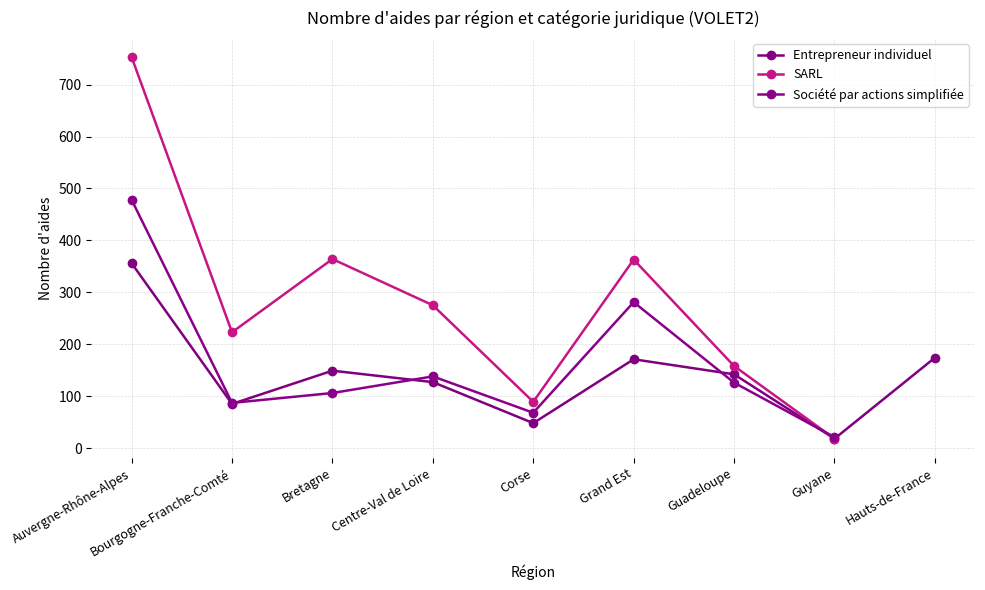

What position from the left is Centre-Val de Loire?

4